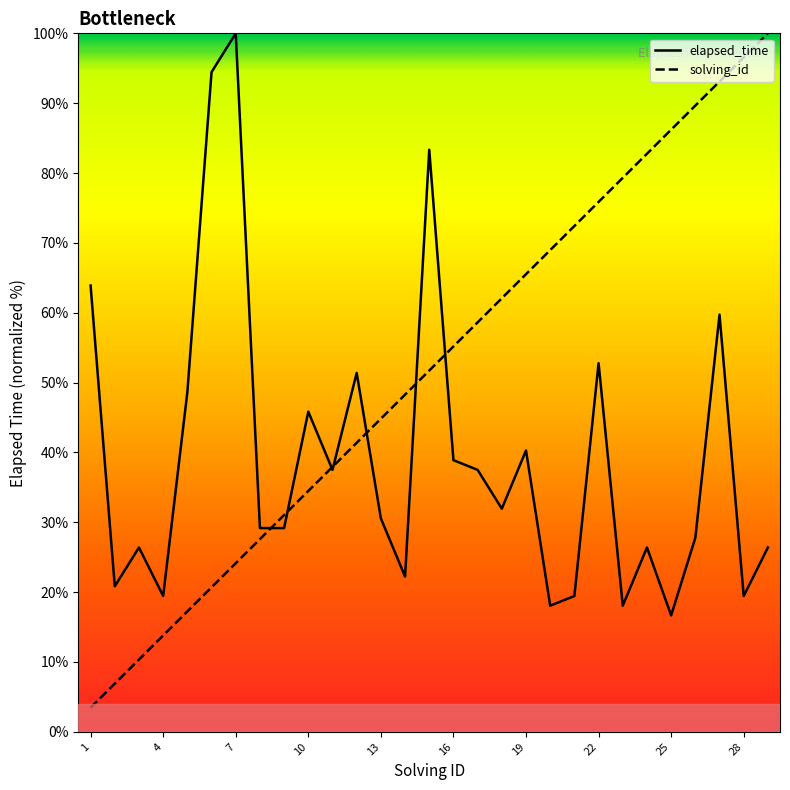

Rank the series by their maximum value, from lowest to highest.

solving_id, elapsed_time